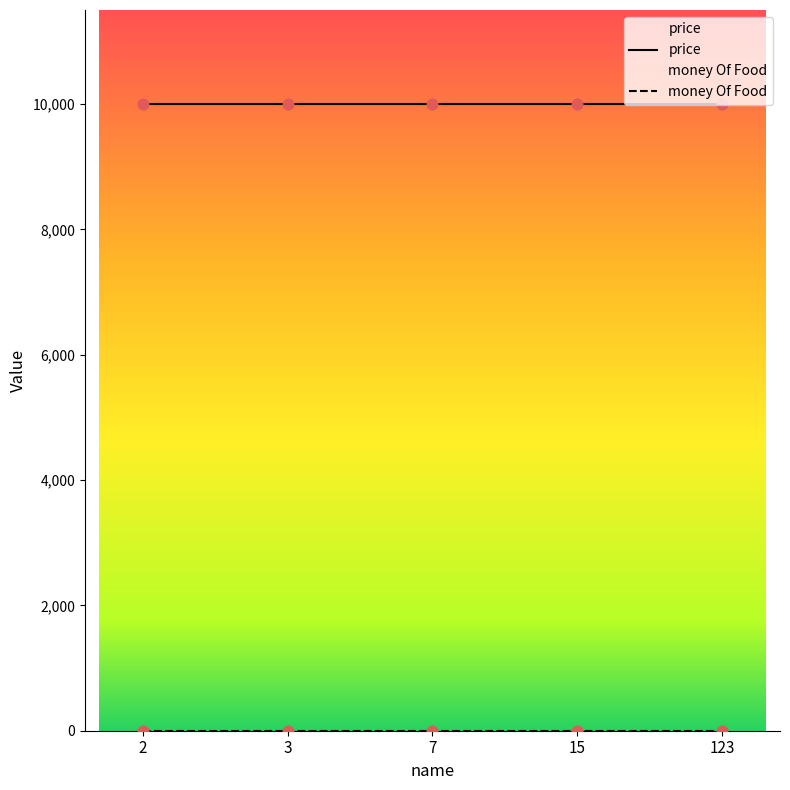

At how many categories does at least one series exceed 1934?

5